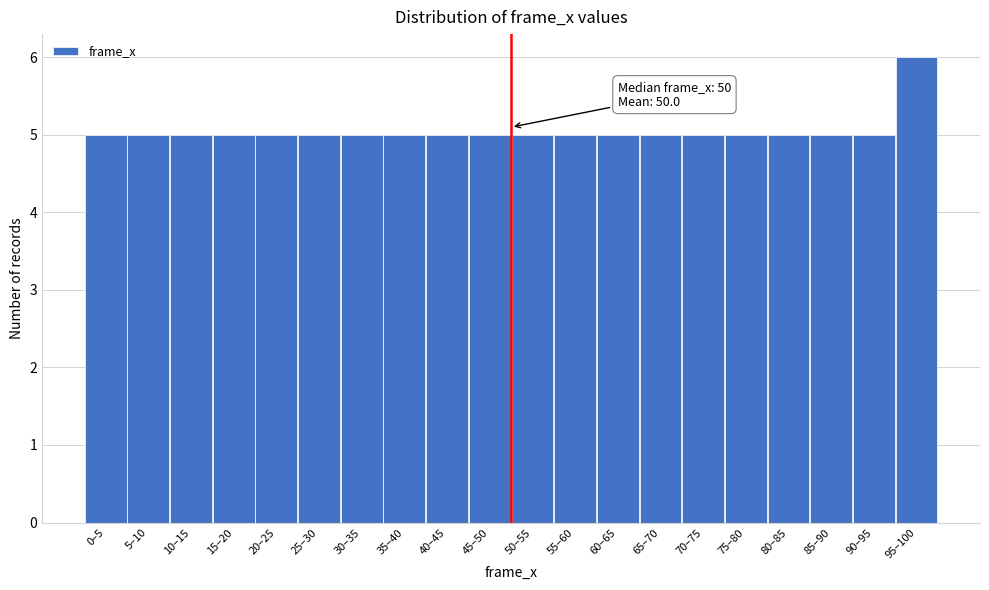

Reading left to right, transcribe all the data shown in this chart.

5	5	5	5	5	5	5	5	5	5	5	5	5	5	5	5	5	5	5	6